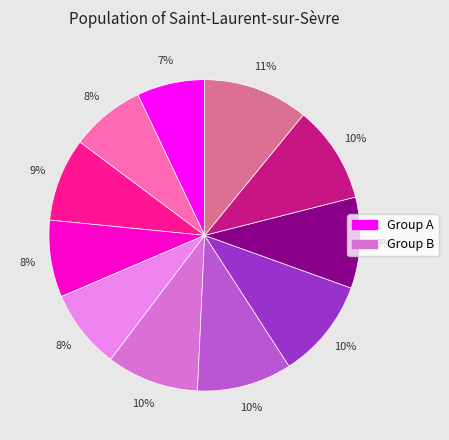

How many segments does this pie chart have?

11